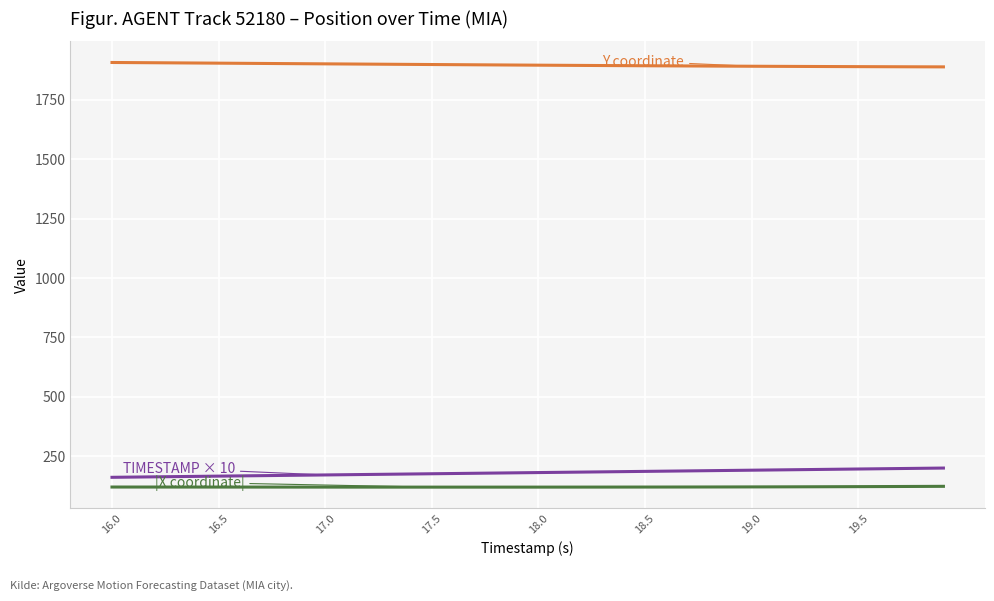

What is the minimum value shown in the chart?

118.7